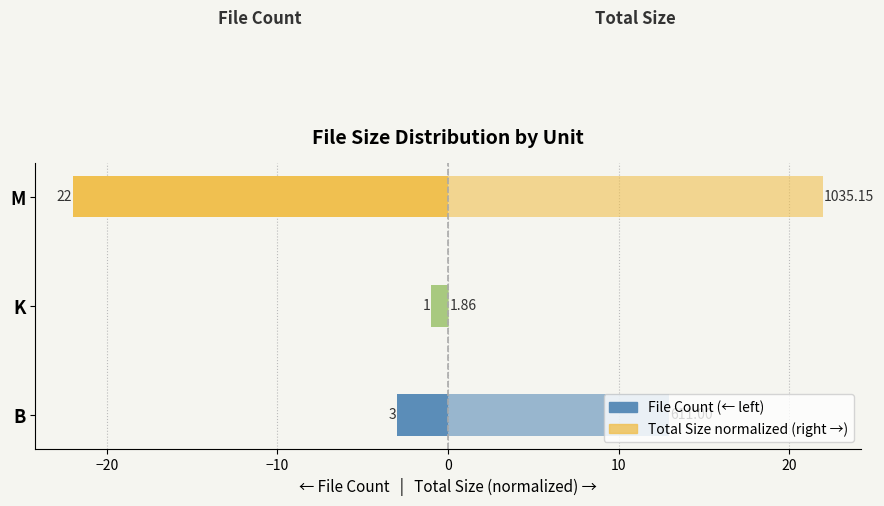

Count the number of data series in this chart.

2